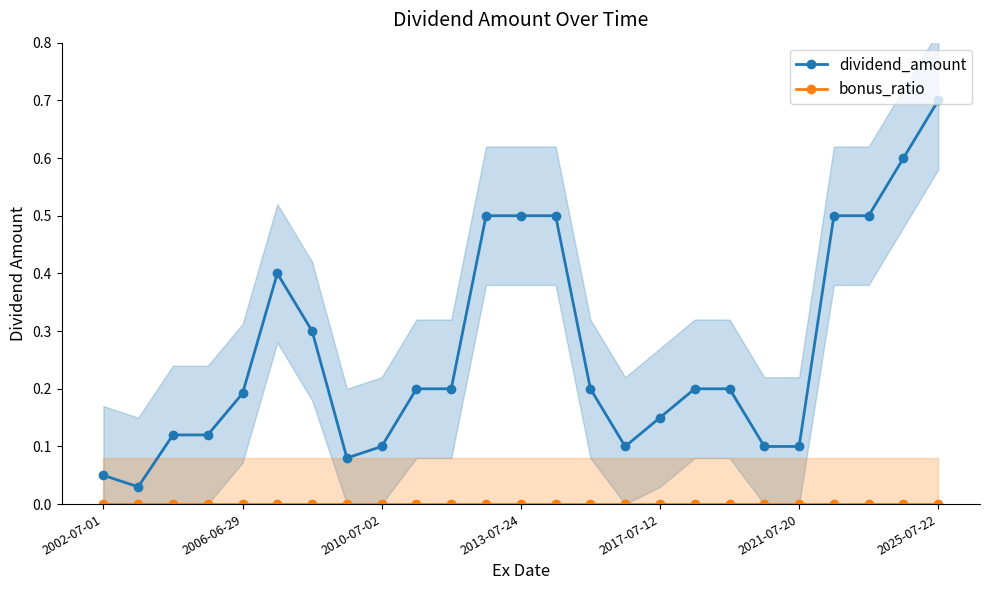

What are all the series names shown in the legend?

dividend_amount, bonus_ratio